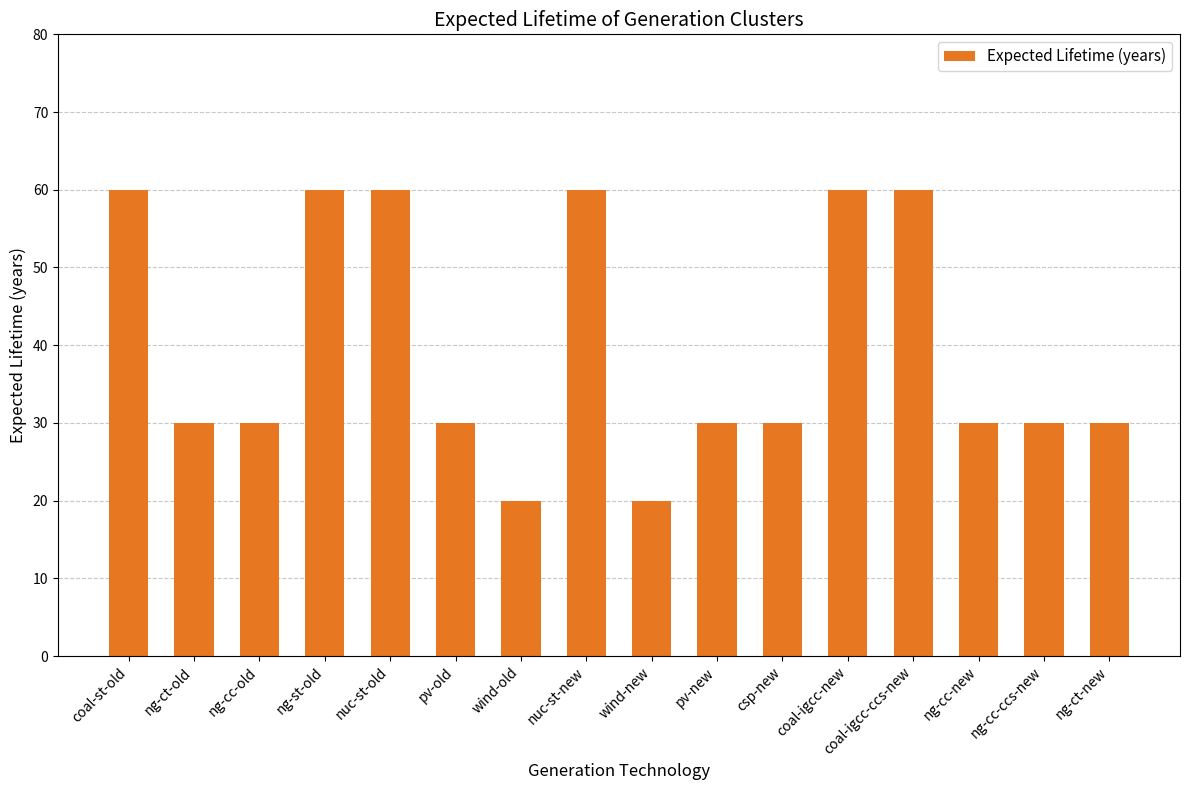

Reading left to right, transcribe all the data shown in this chart.

60	30	30	60	60	30	20	60	20	30	30	60	60	30	30	30